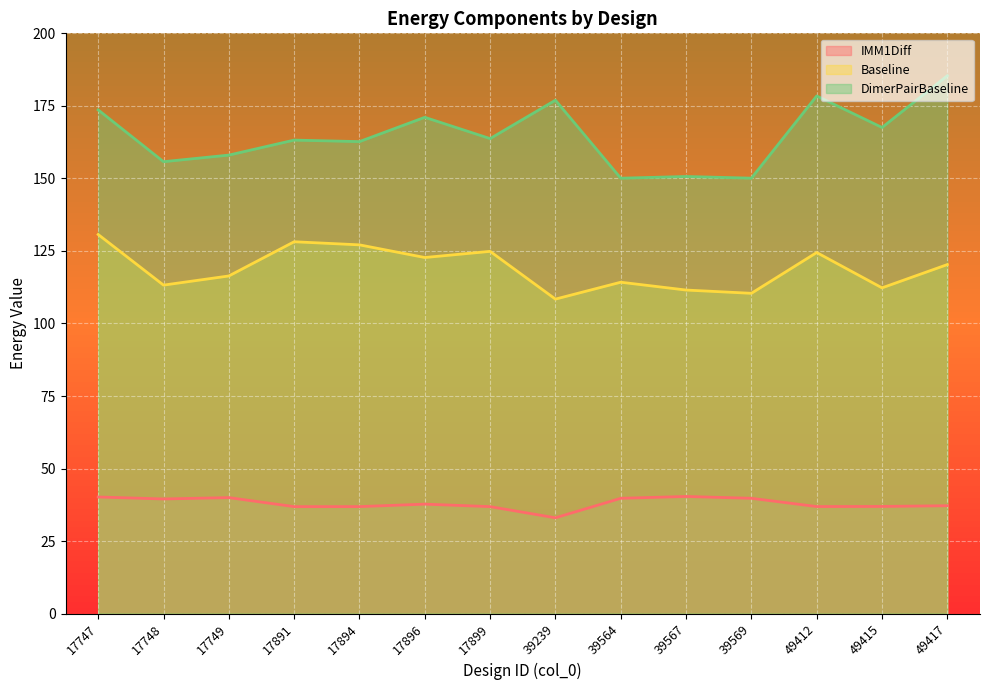

What are all the series names shown in the legend?

IMM1Diff, Baseline, DimerPairBaseline